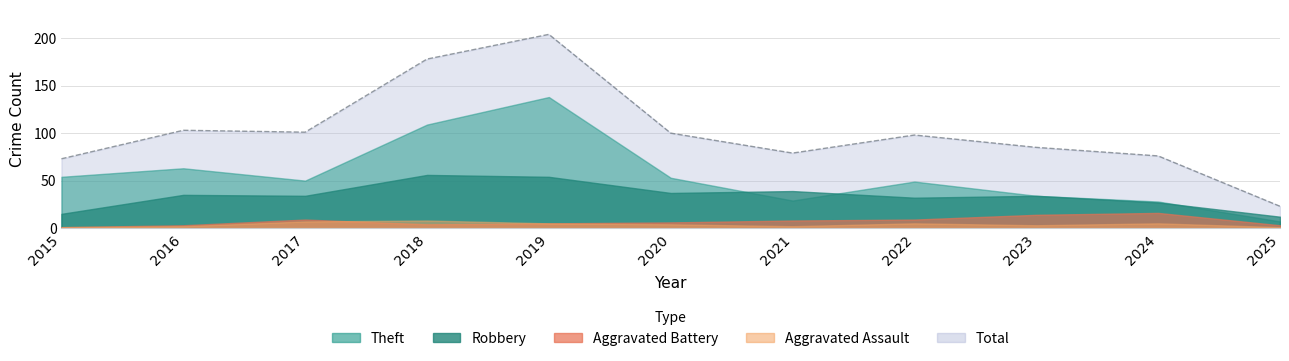

Does the chart have visible grid lines?

Yes